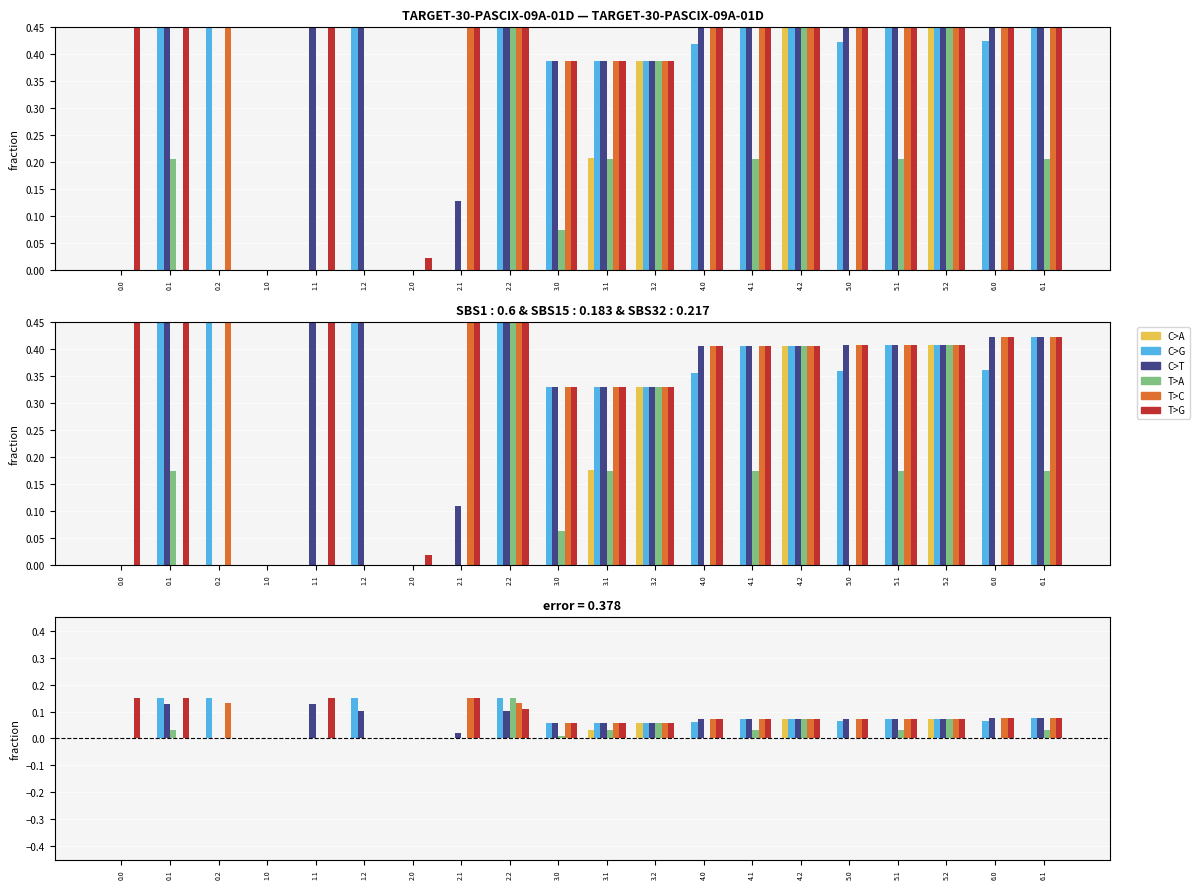

How many groups of bars are there?

20